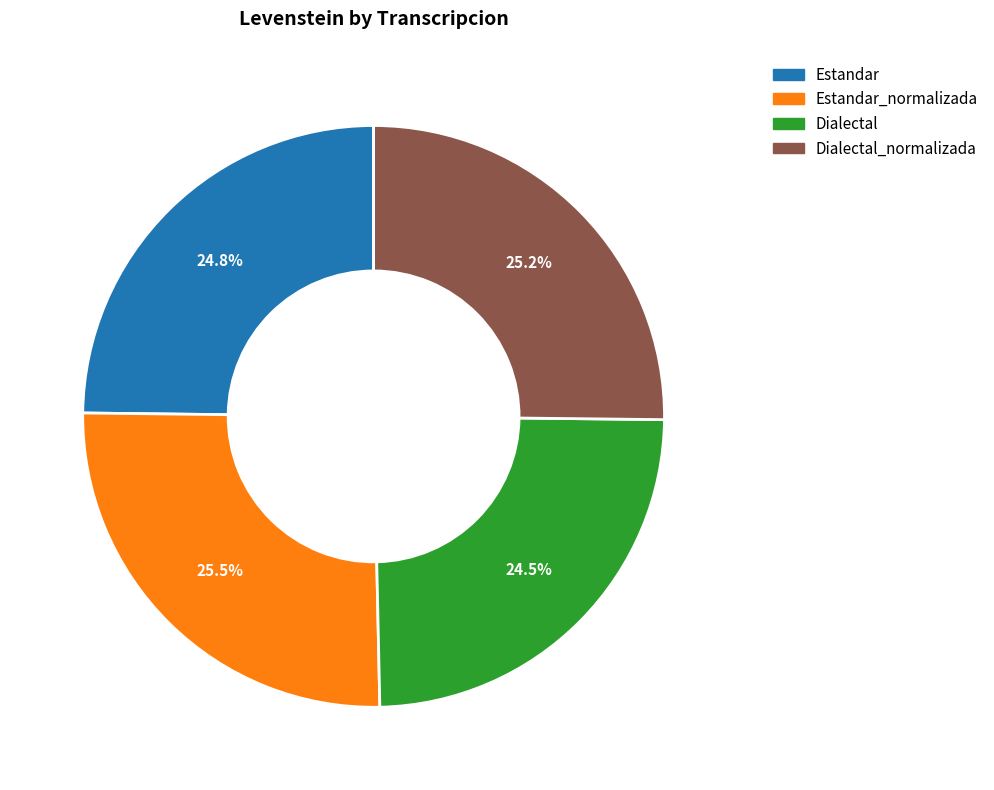

Does any single category account for the majority?

No